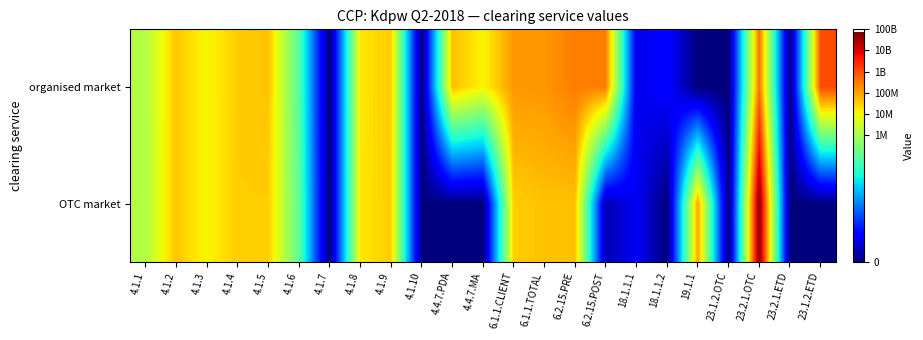

At which category is the sum across all series the highest?

23.2.1.OTC